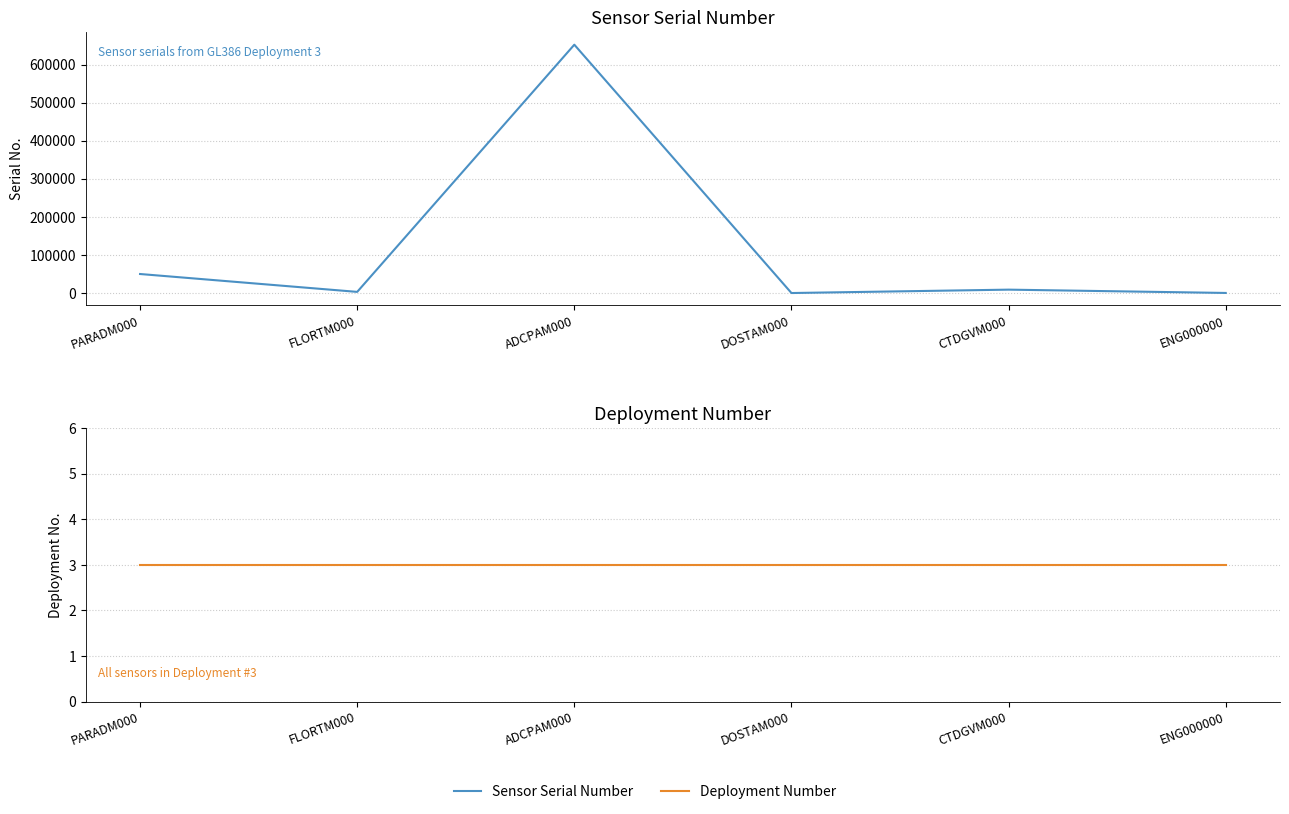

True or false: Deployment Number has more than 1 points higher than both neighbors.

False